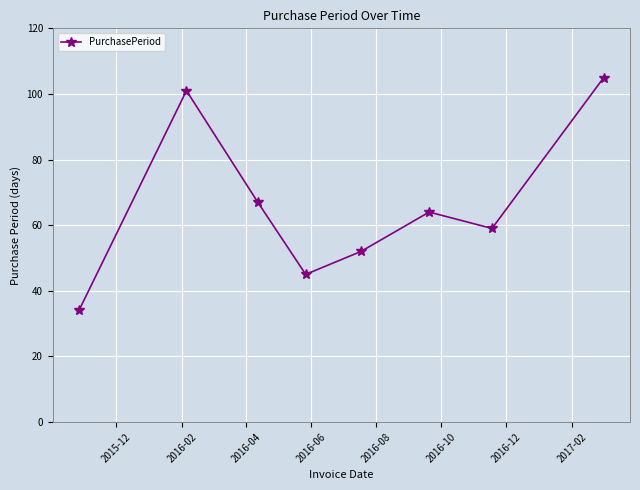

True or false: there are more than 2 points higher than both neighbors.

False